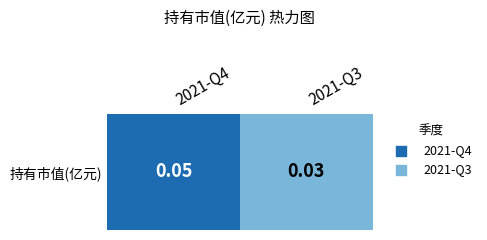

Which label corresponds to the largest value in the chart?

2021-Q4